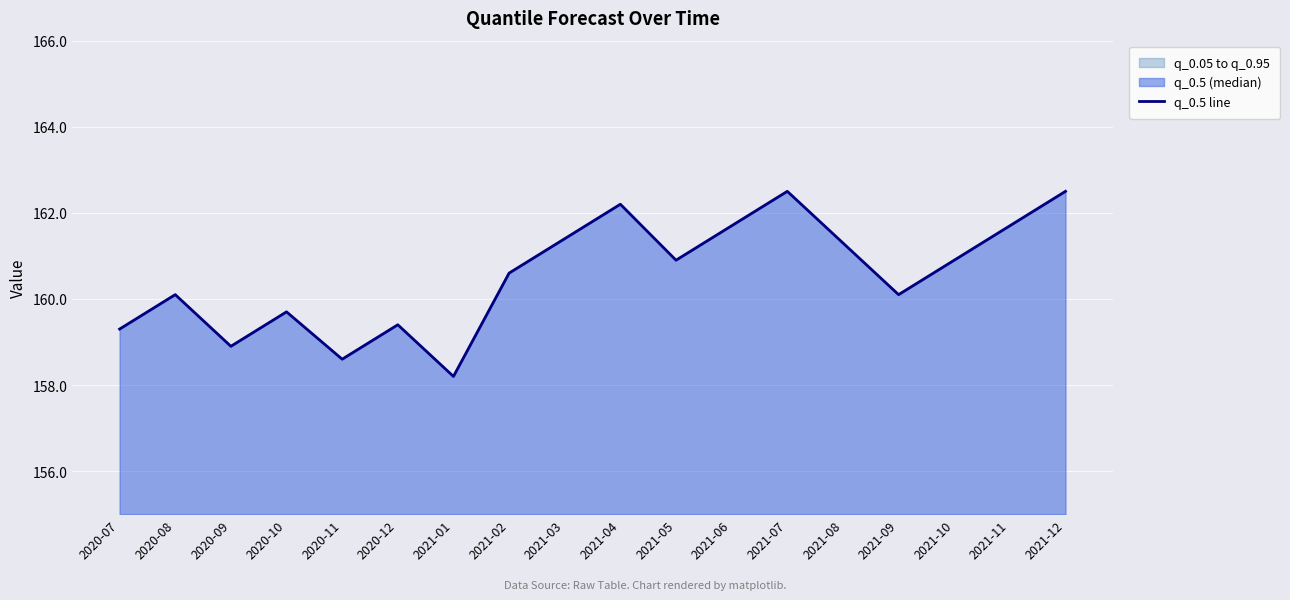

At which category does the chart reach its peak across all series?

2021-07